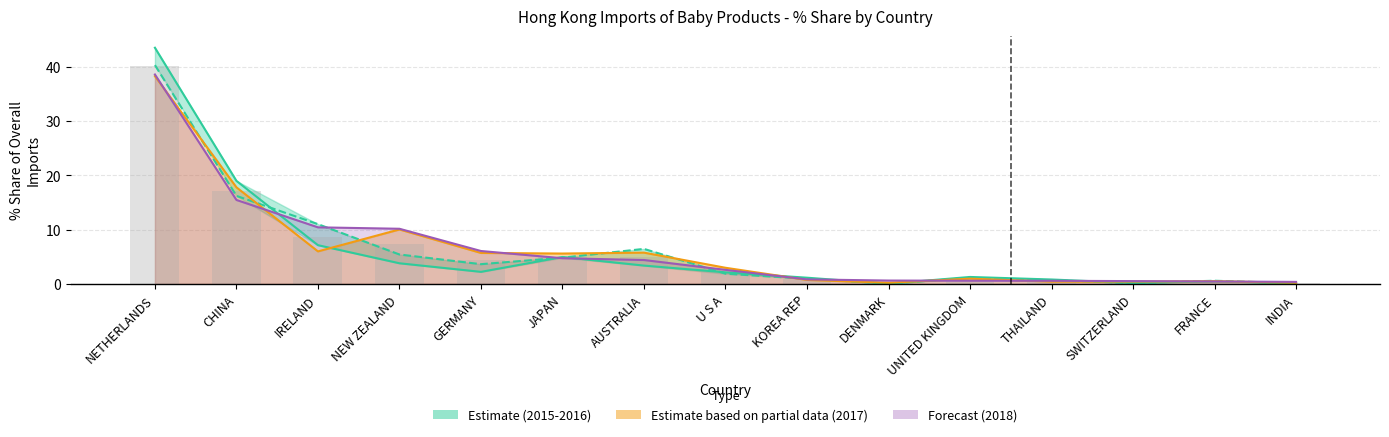

The value of 2015 Share % at DENMARK is 0.1. True or false?

False